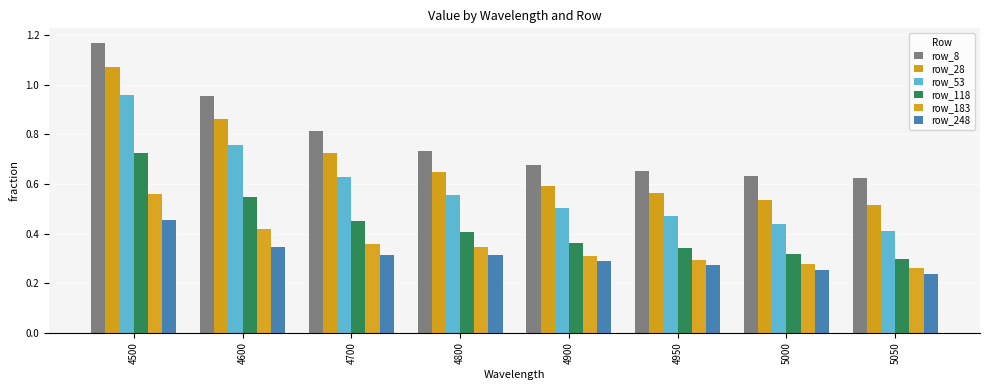

Which has a higher value, 4900 or 4700?

4700